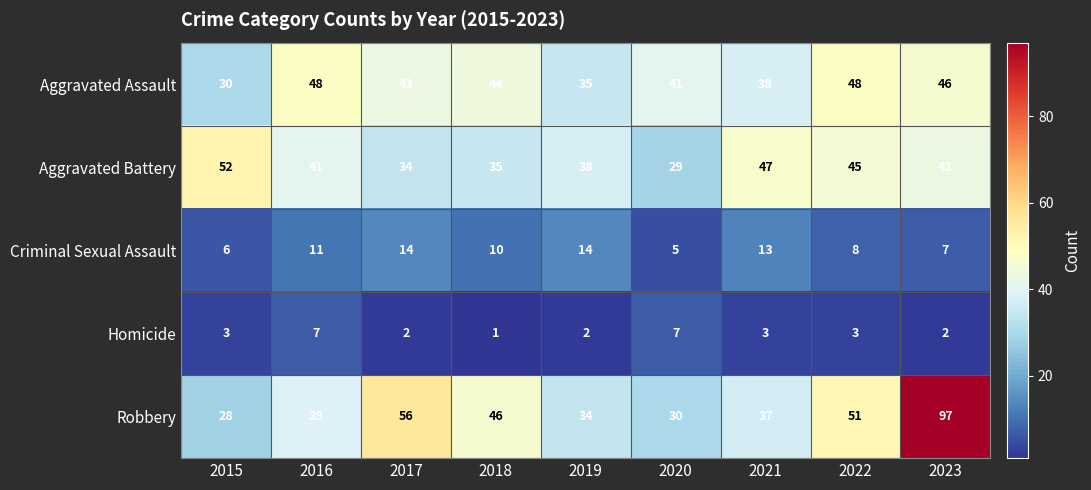

At which label is Aggravated Battery closest to 40?

2016